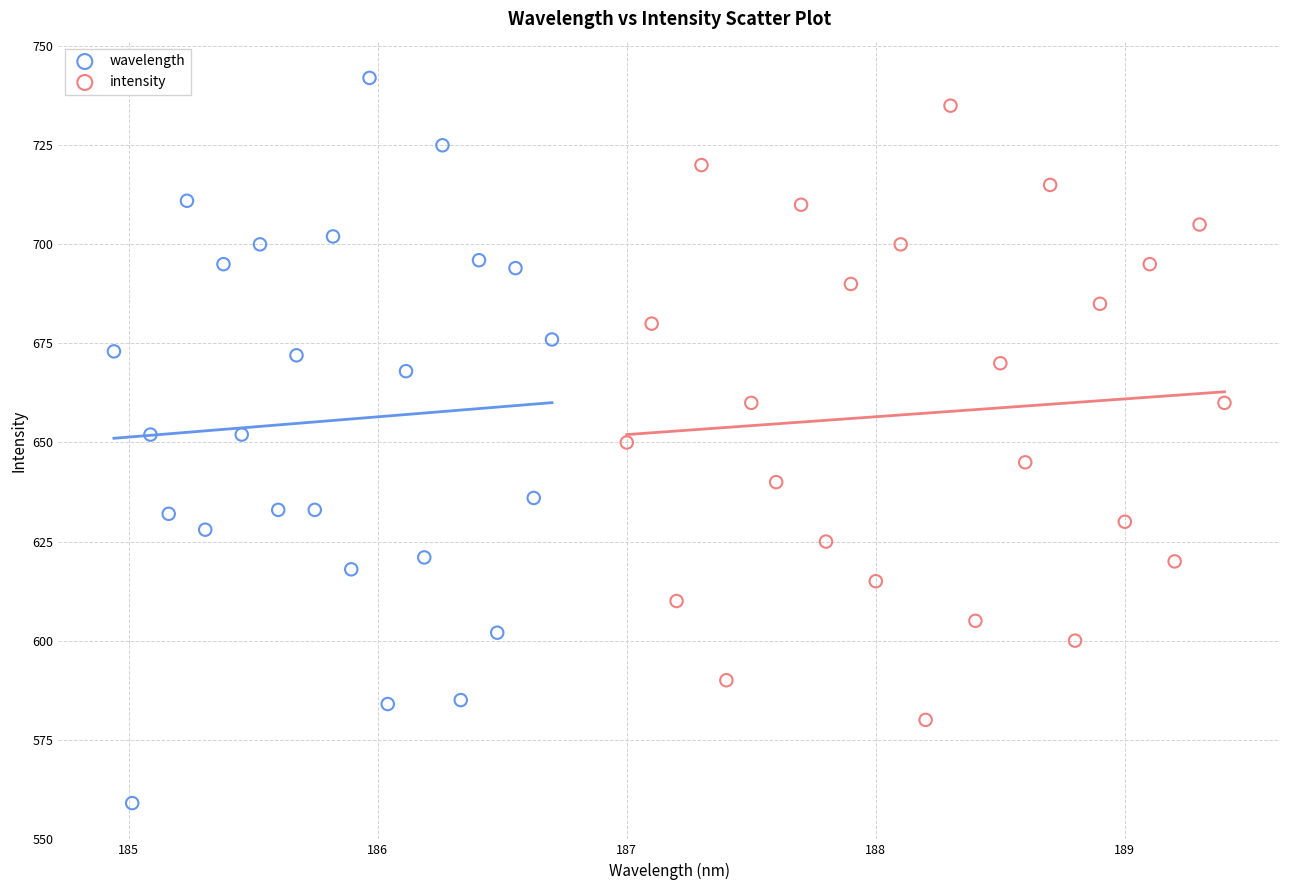

Which series has the widest spread of Y values?

wavelength